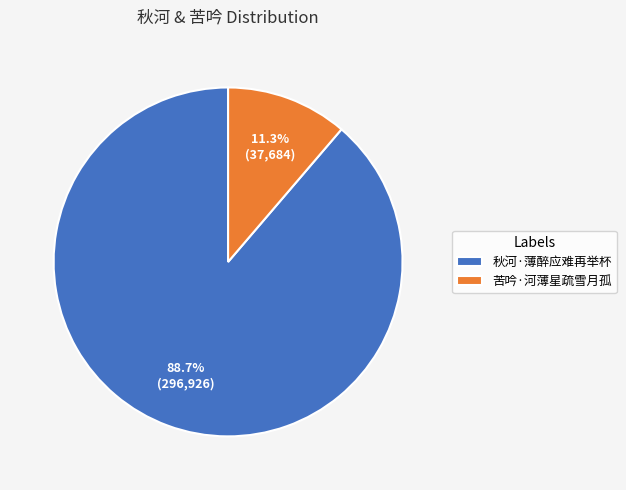

To the nearest percent, what portion does 苦吟·河薄星疏雪月孤 represent?

11%